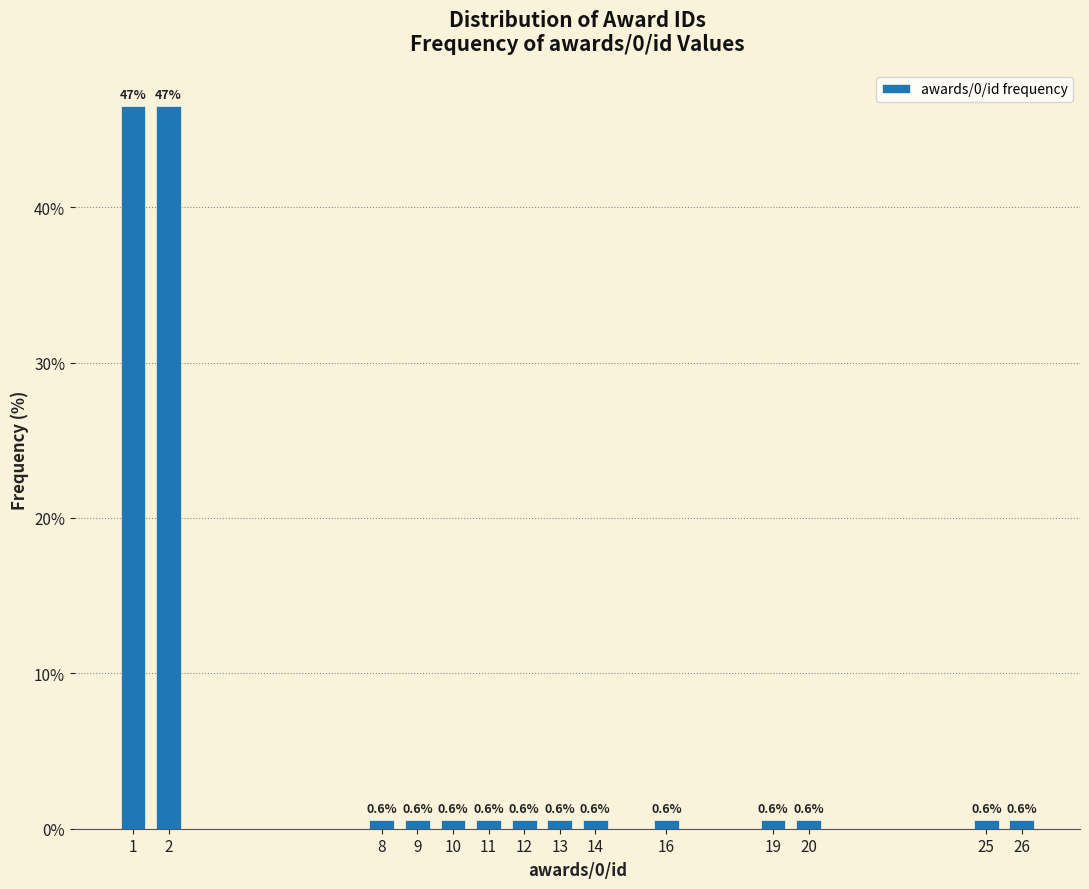

Reading right to left, list all the values displayed in this chart.

26=0.6	25=0.6	20=0.6	19=0.6	16=0.6	14=0.6	13=0.6	12=0.6	11=0.6	10=0.6	9=0.6	8=0.6	2=46.5	1=46.5